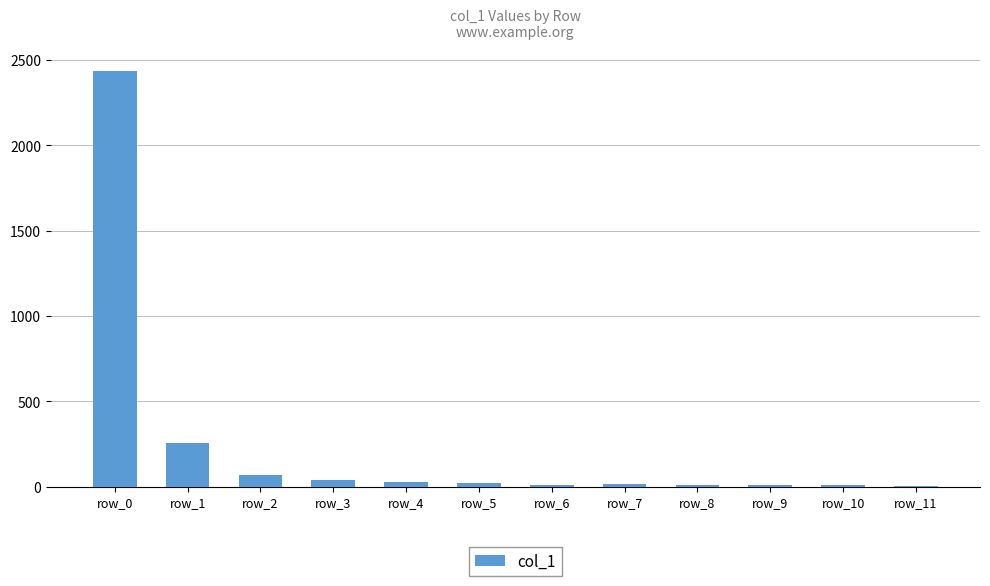

What is the sum of all values?

2911